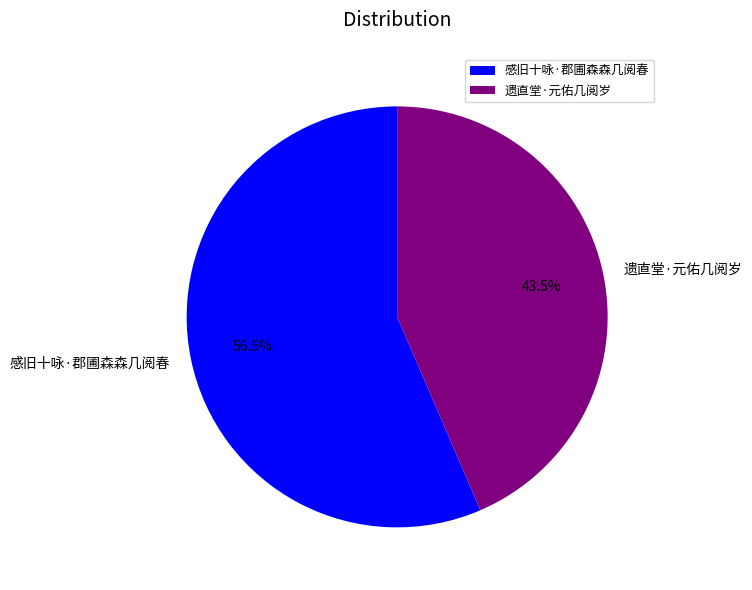

Combined, what portion of the pie is 感旧十咏·郡圃森森几阅春 and 遗直堂·元佑几阅岁?

100.0%